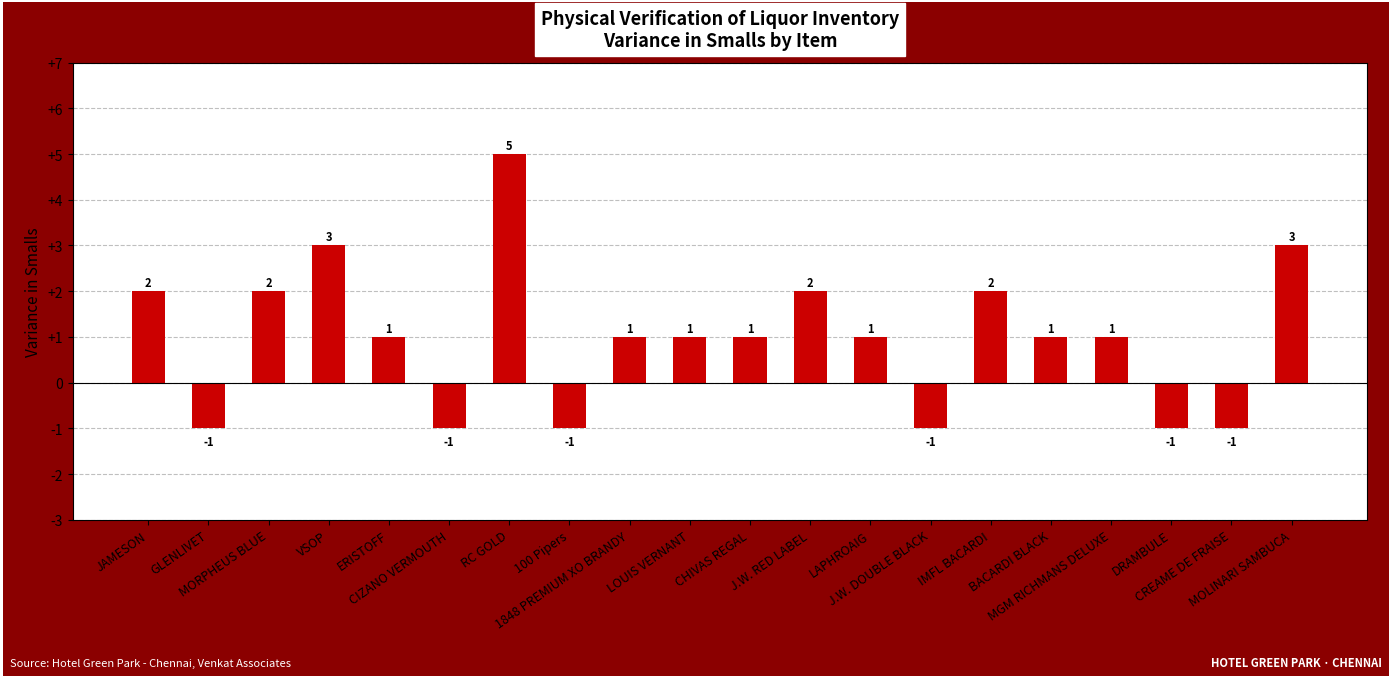

What is the difference between the maximum and minimum values?

6